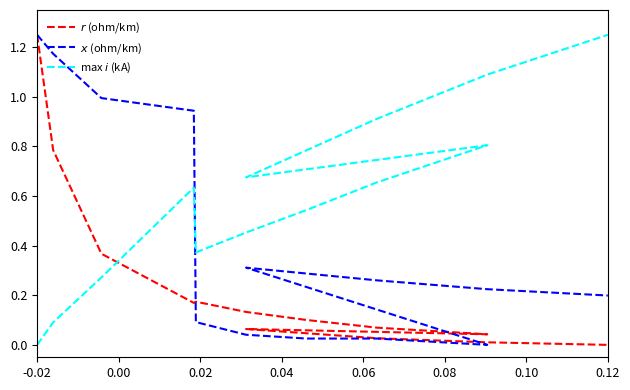

At which category is the sum across all series the highest?

-0.02